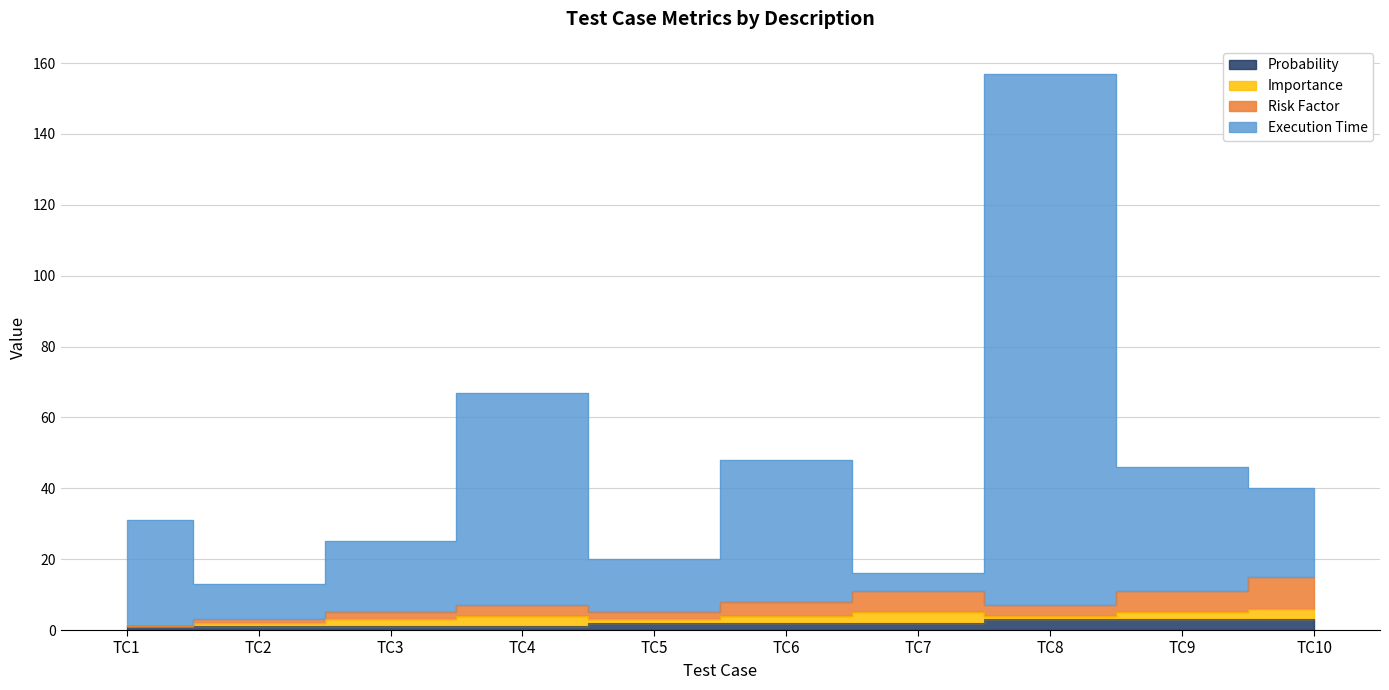

Which category has the highest value across all series?

TC8